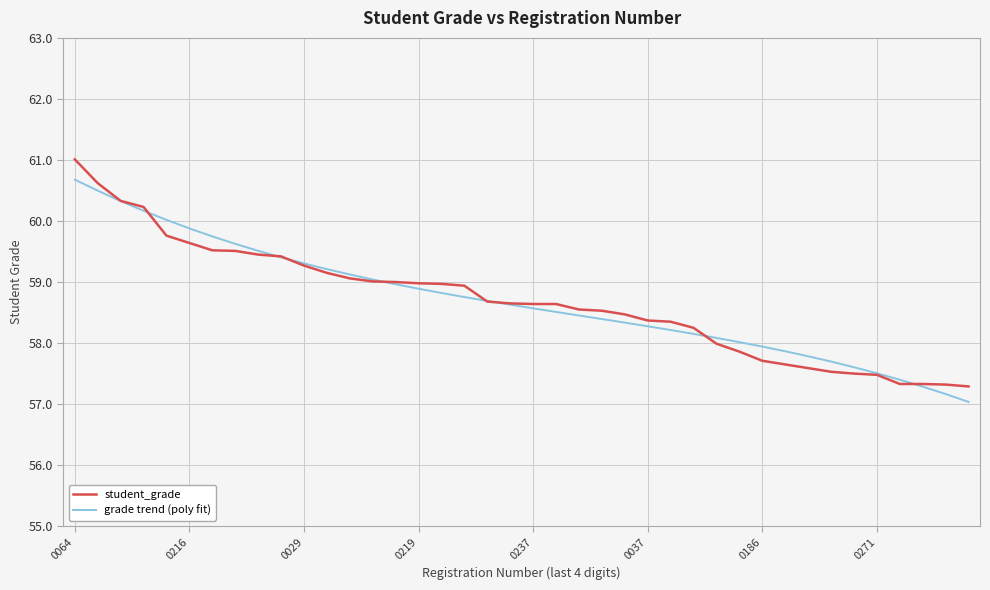

Which series has the largest range (max minus min)?

student_grade